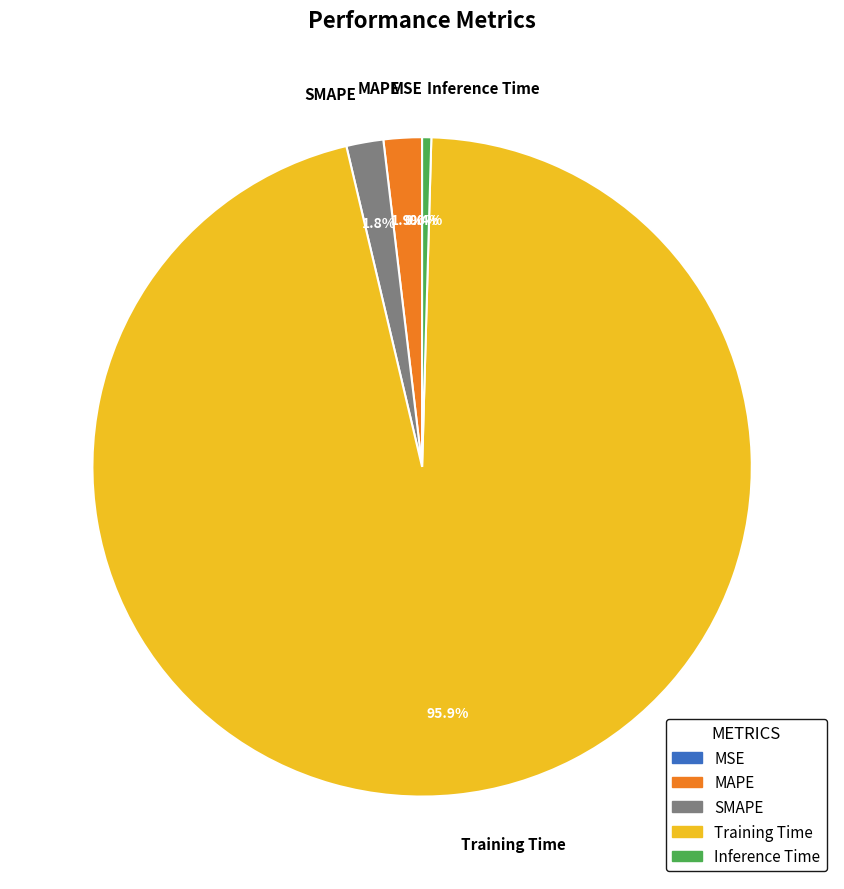

What is the largest slice in the pie chart?

Training Time